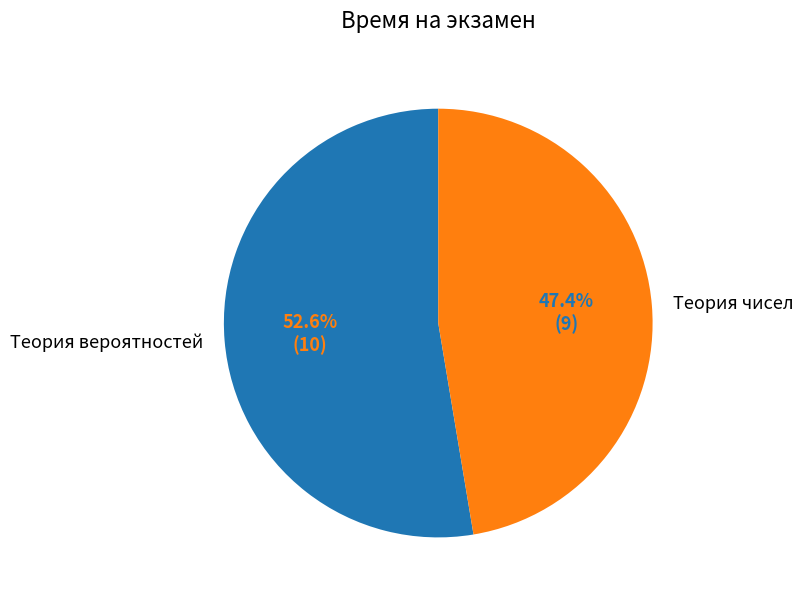

Is Теория вероятностей the majority of the pie?

Yes